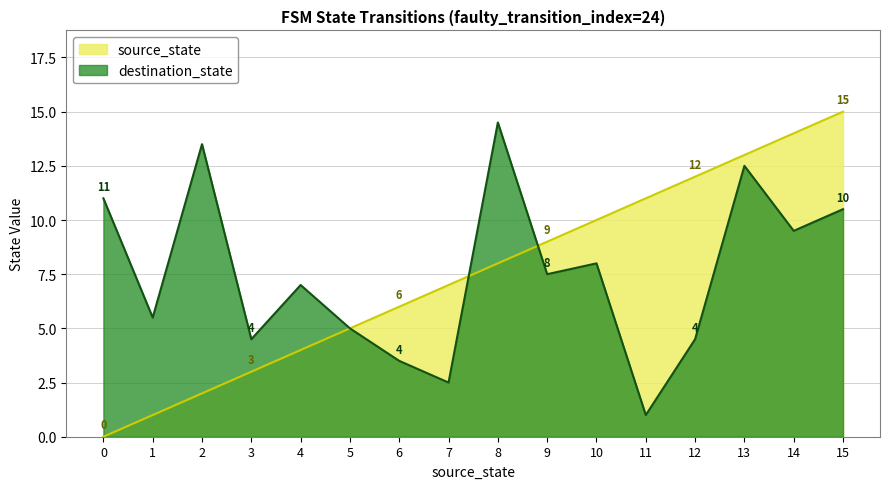

The value of source_state at 8 is 1. True or false?

False